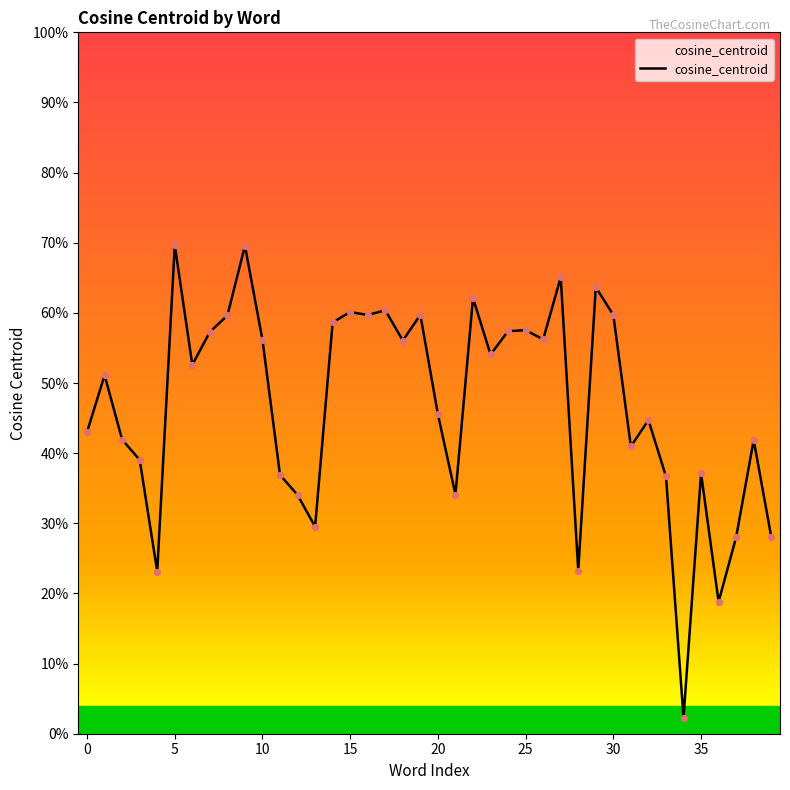

Is this an area chart (filled region under the line)?

Yes